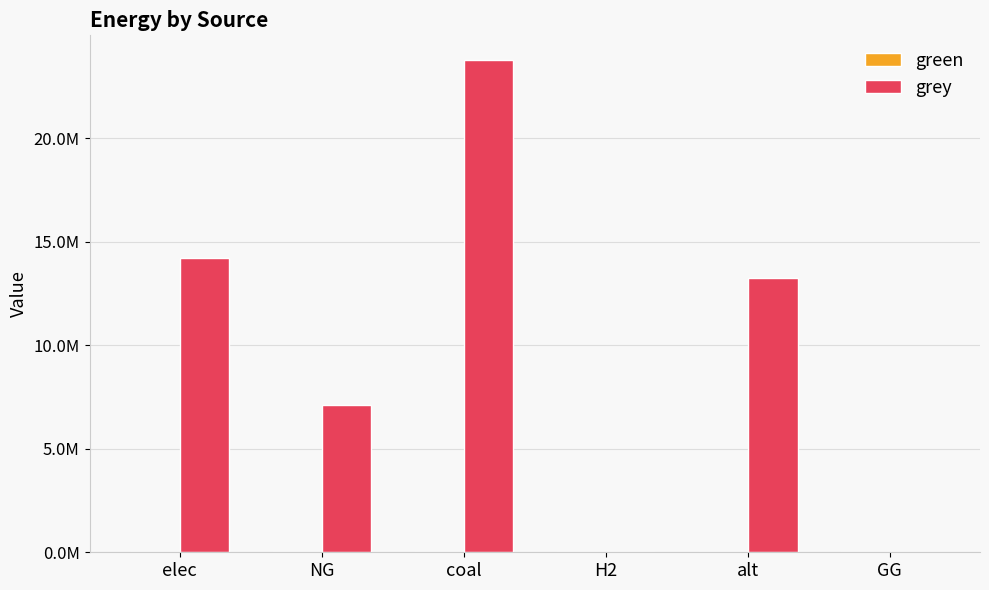

Reading right to left, what are all the values shown in this chart?

green: GG=0.0	alt=0.0	H2=0.0	coal=0.0	NG=0.0	elec=0.0
grey: GG=0.0	alt=13234047.6	H2=0.0	coal=23782083.9	NG=7134252.2	elec=14228380.5